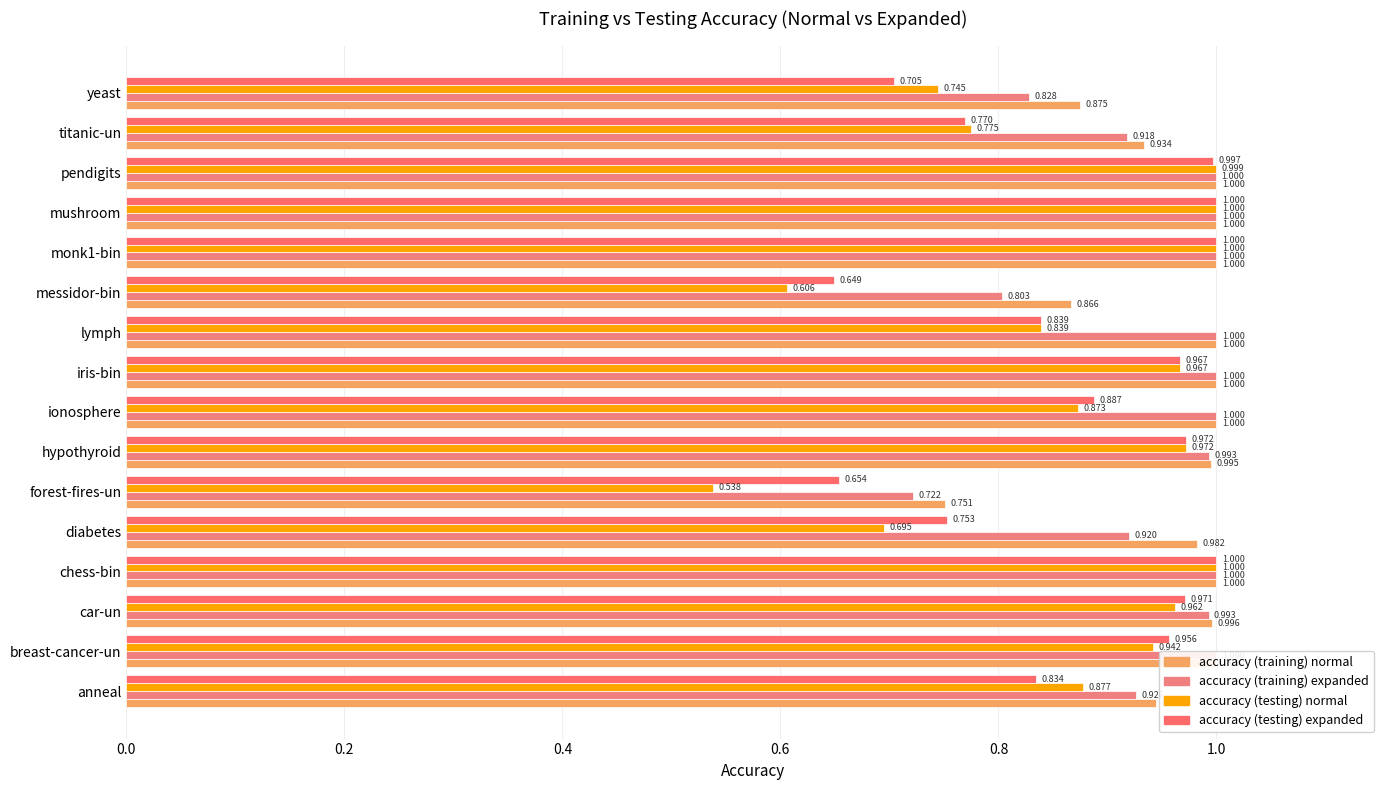

Which series has the widest spread of values?

accuracy (testing) normal